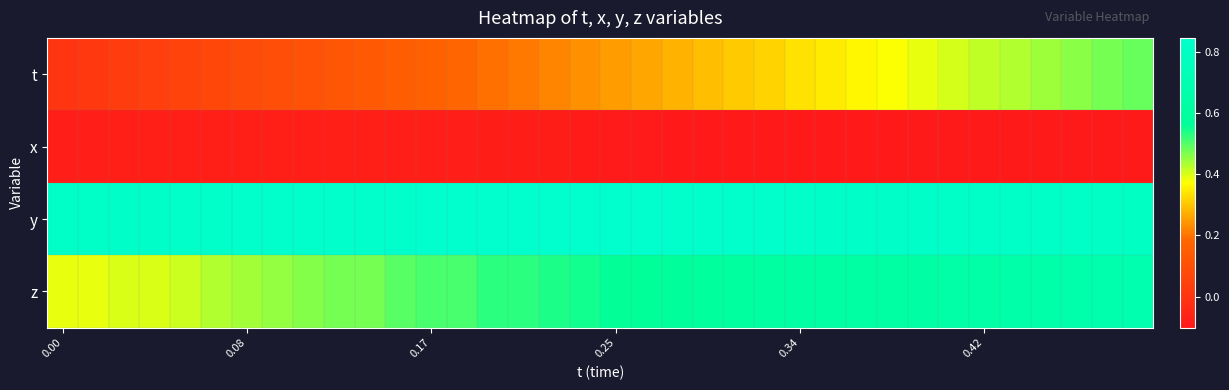

At how many categories does at least one series exceed 0?

36